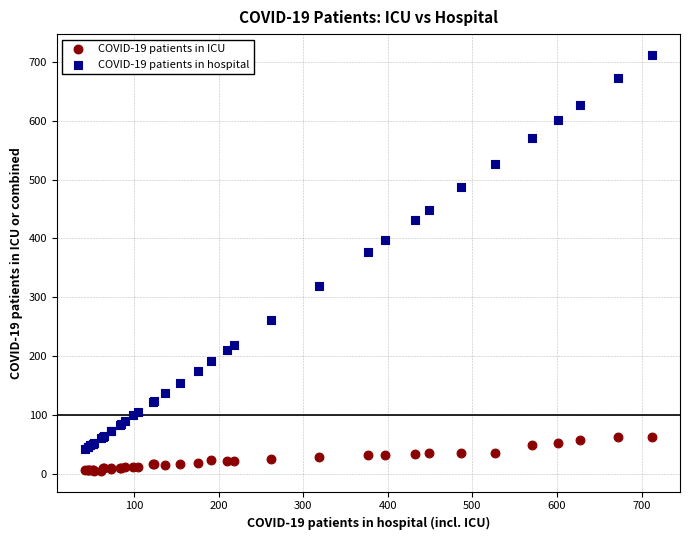

Which series has the largest Y range (max minus min)?

COVID-19 patients in hospital